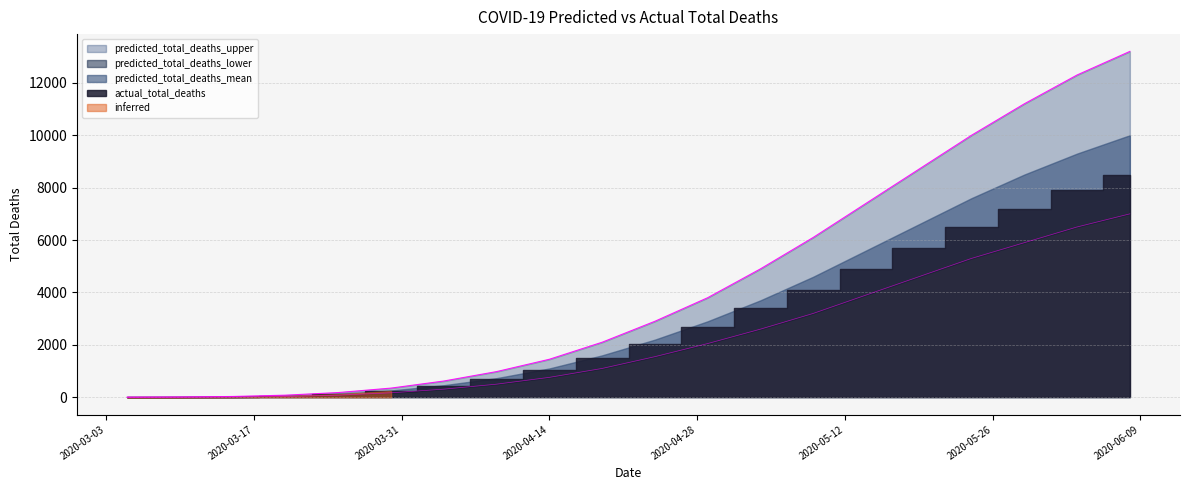

Between 2020-03-25 and 2020-06-08, which is larger?

2020-06-08